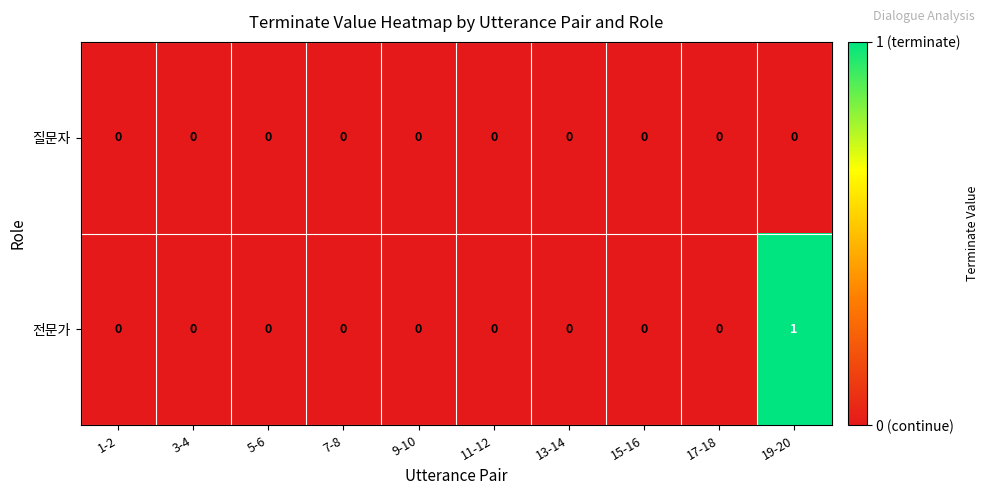

Which series has the widest spread of values?

전문가